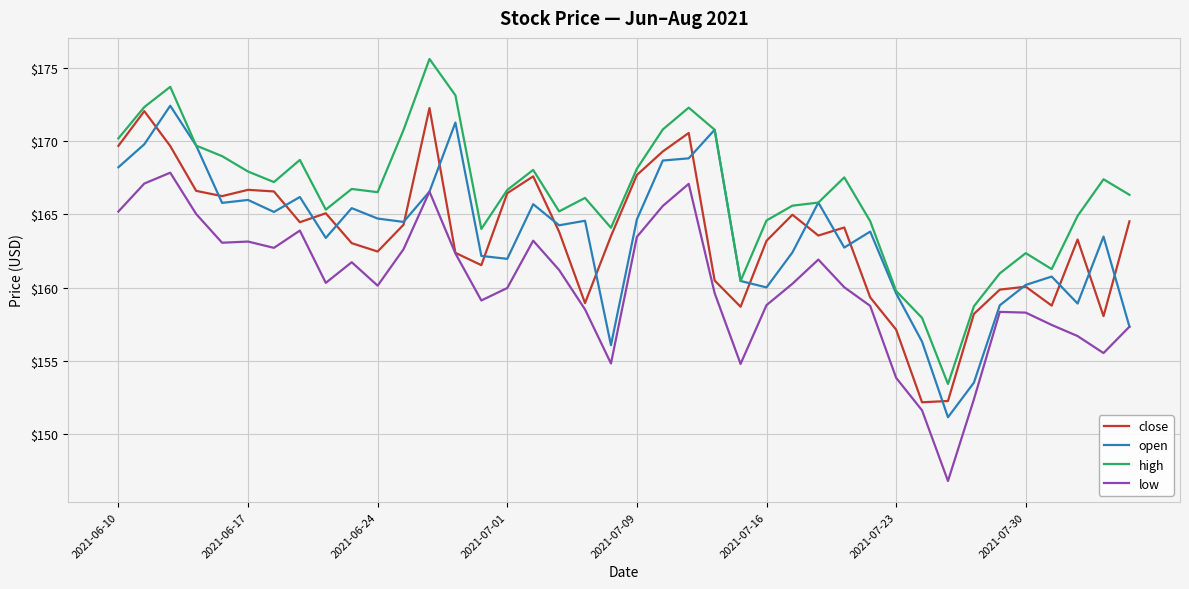

True or false: open and close intersect in this chart.

True